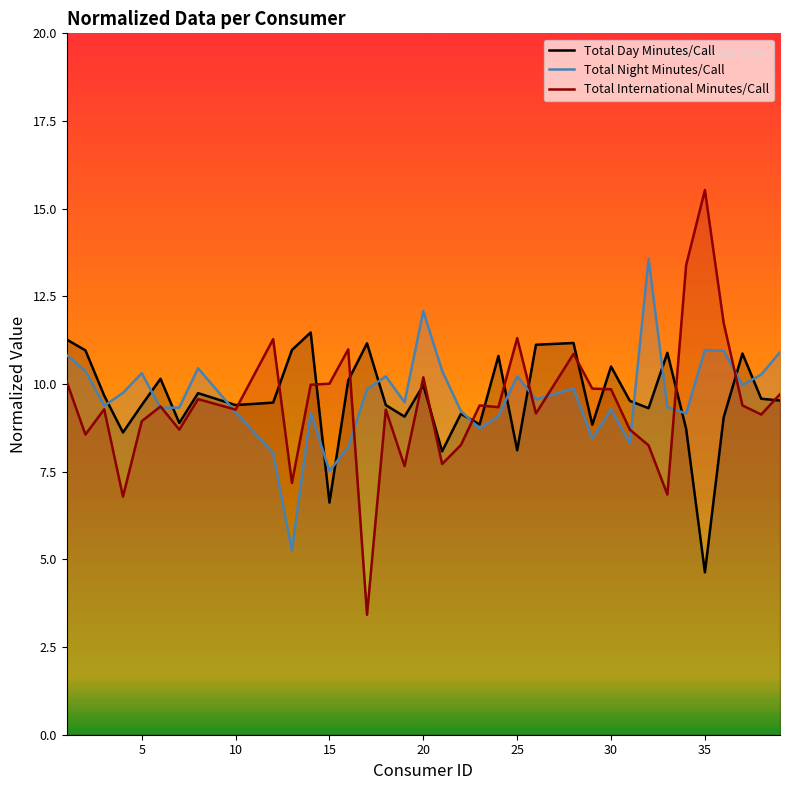

What is the approximate value of Total International Minutes/Call at 20?

10.2